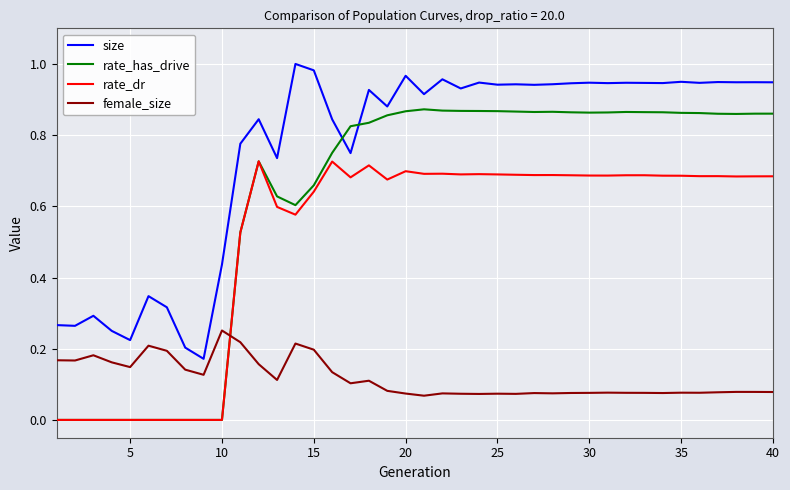

True or false: size and rate_has_drive intersect in this chart.

True